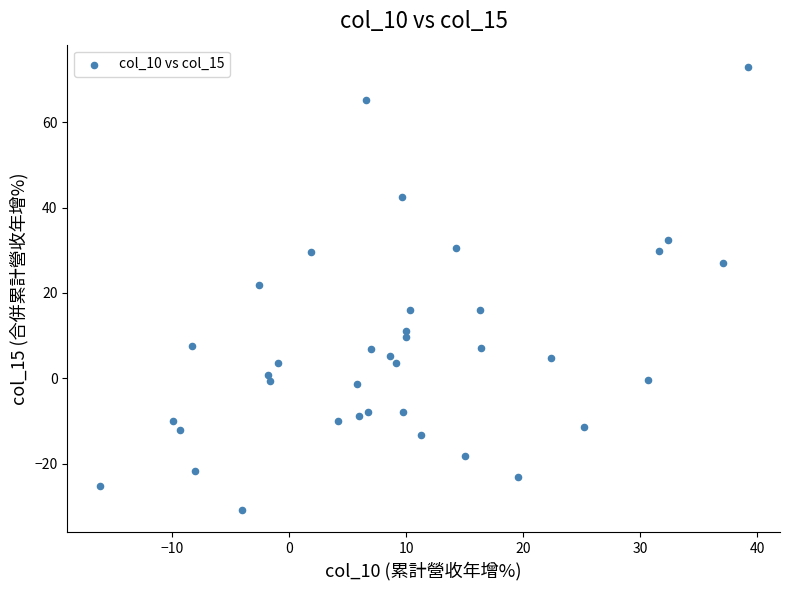

What is the range of Y values (max minus min)?

103.8